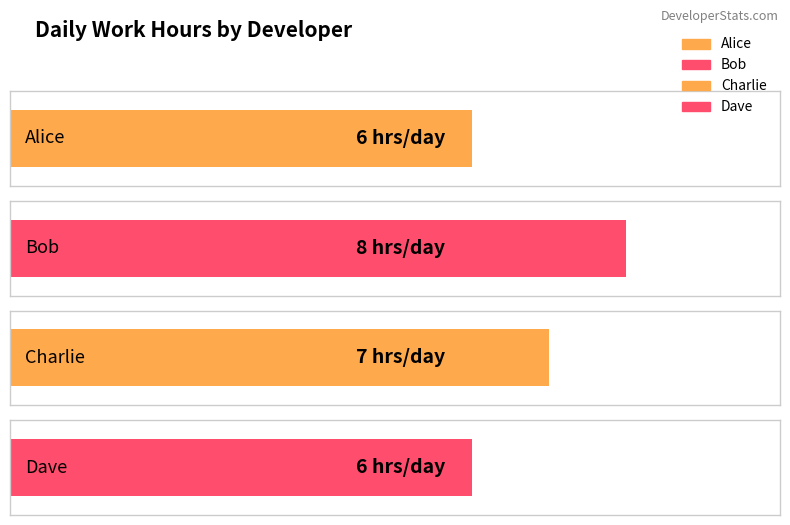

What position from the left is Dave?

4